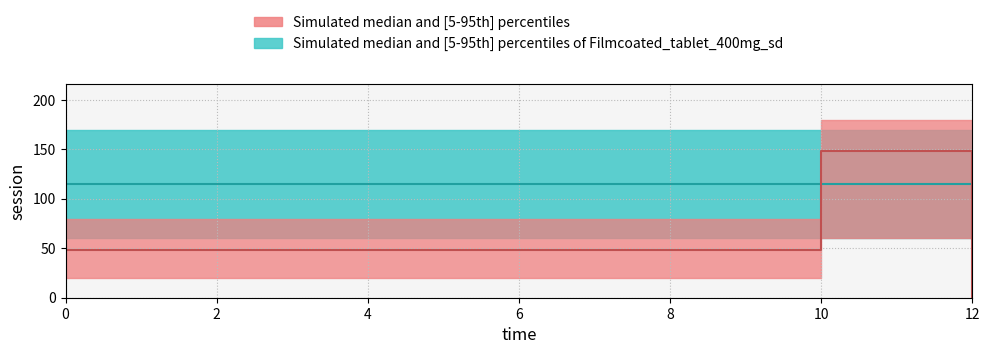

At which category does the chart reach its peak across all series?

10